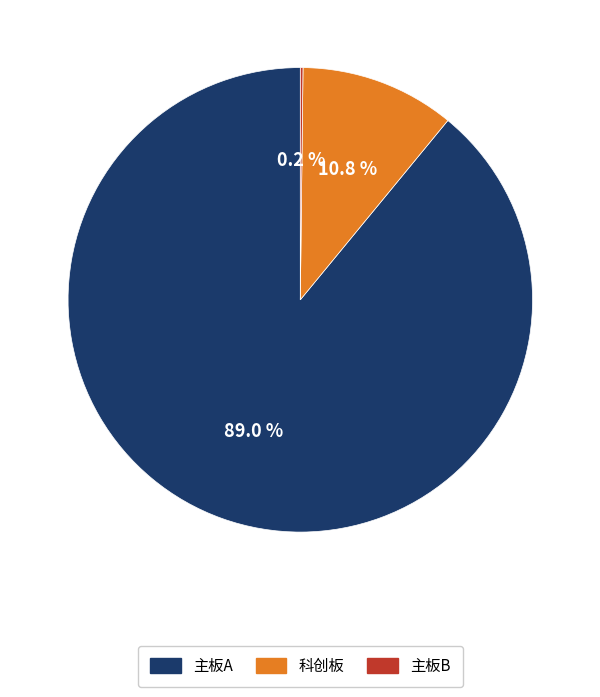

Is there a majority slice in this chart?

Yes